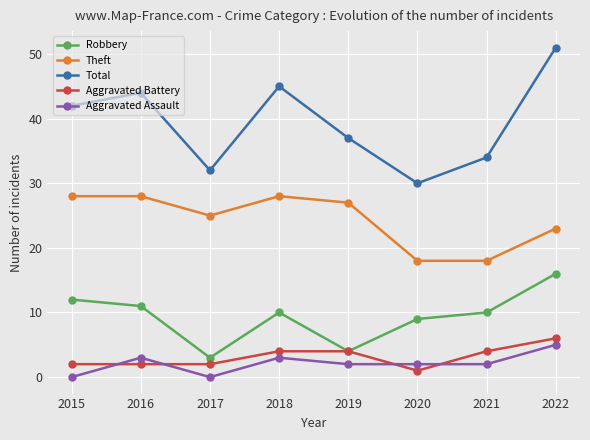

True or false: Theft has a value of 6 at 2021.

False